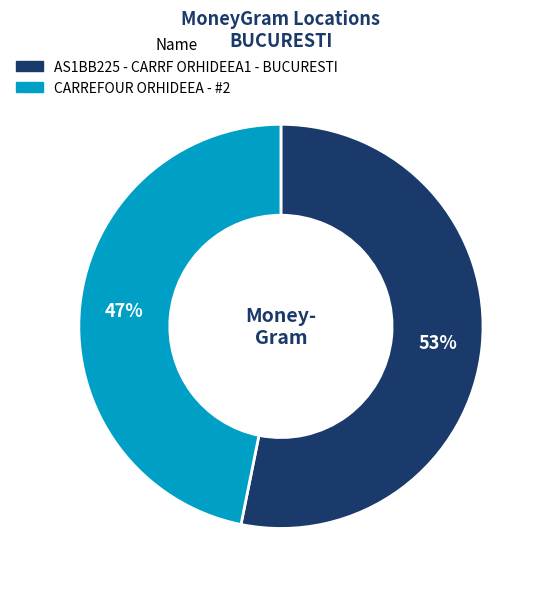

To the nearest percent, what is the average slice percentage?

50%